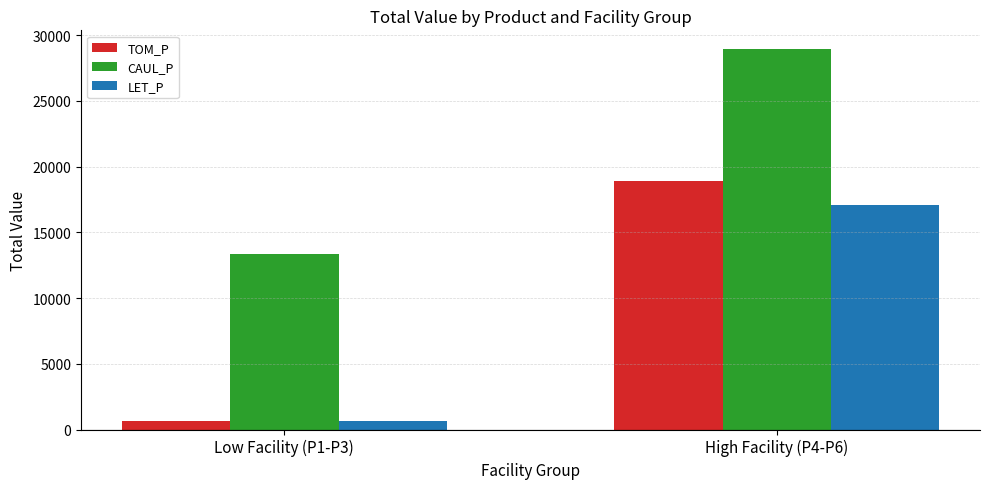

The value of TOM_P at High Facility (P4-P6) is 26818.8. True or false?

False